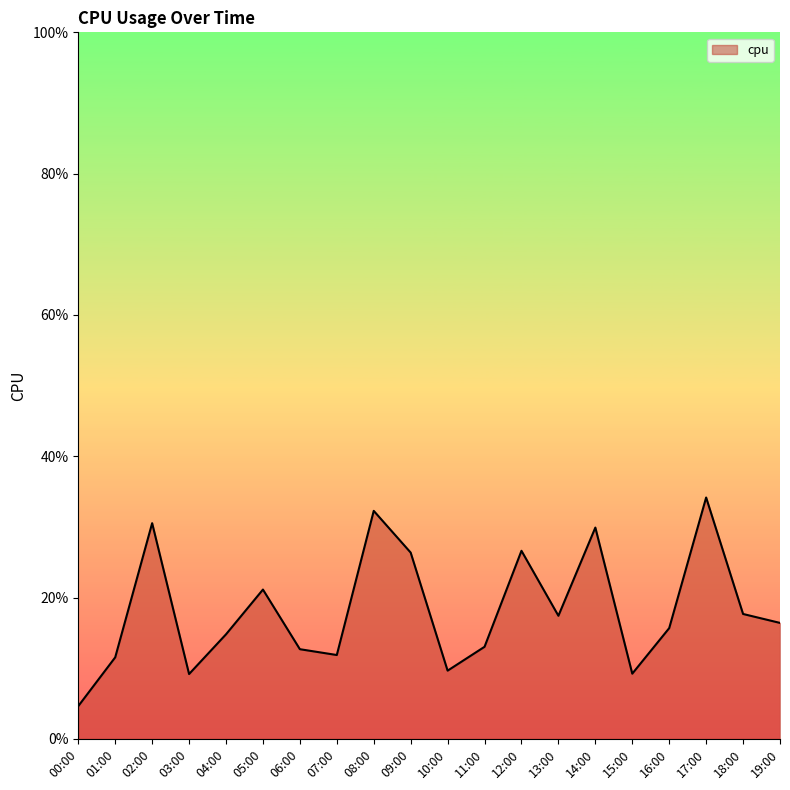

Rank the categories by value from highest to lowest.

17:00, 08:00, 02:00, 14:00, 12:00, 09:00, 05:00, 18:00, 13:00, 19:00, 16:00, 04:00, 11:00, 06:00, 07:00, 01:00, 10:00, 15:00, 03:00, 00:00